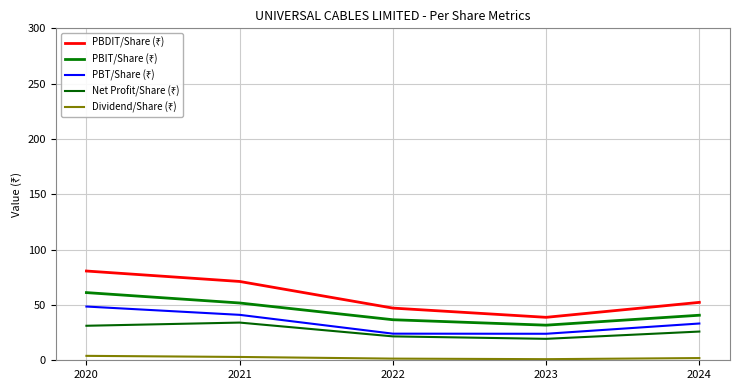

Count the number of data series in this chart.

5